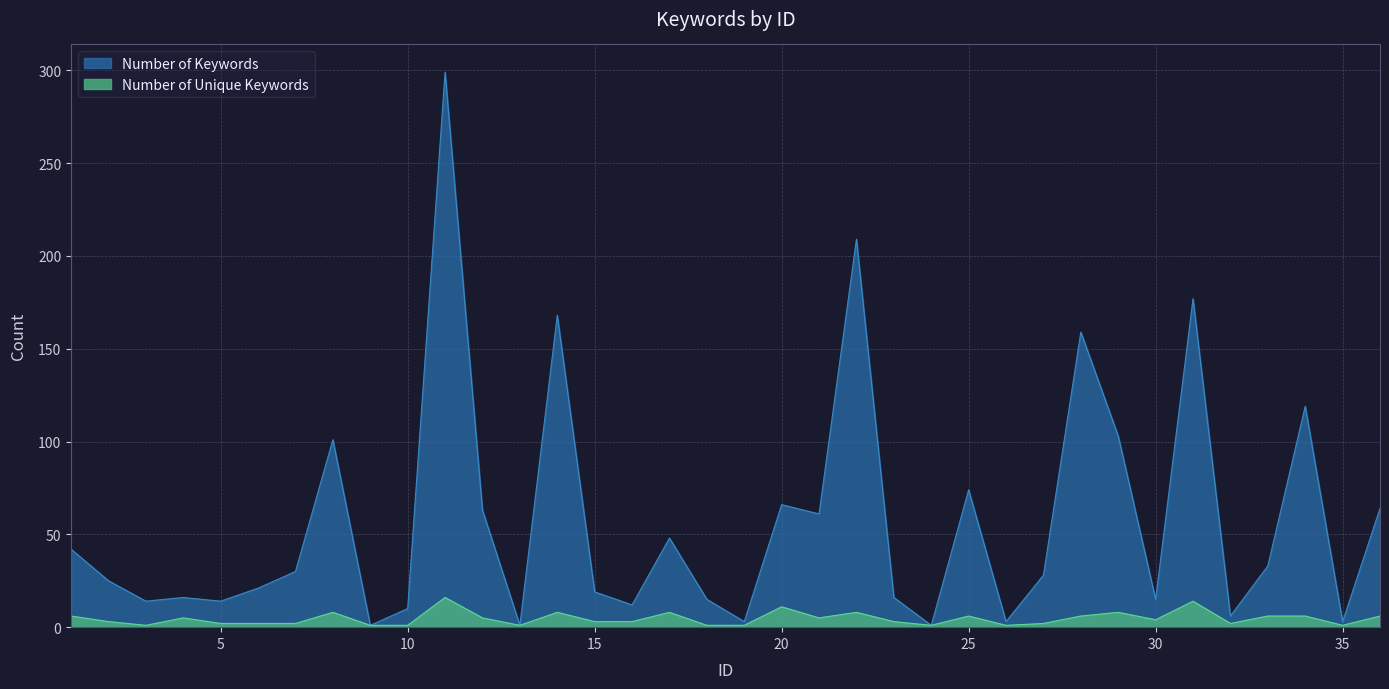

The value of Number of Keywords at 32 is 6. True or false?

True